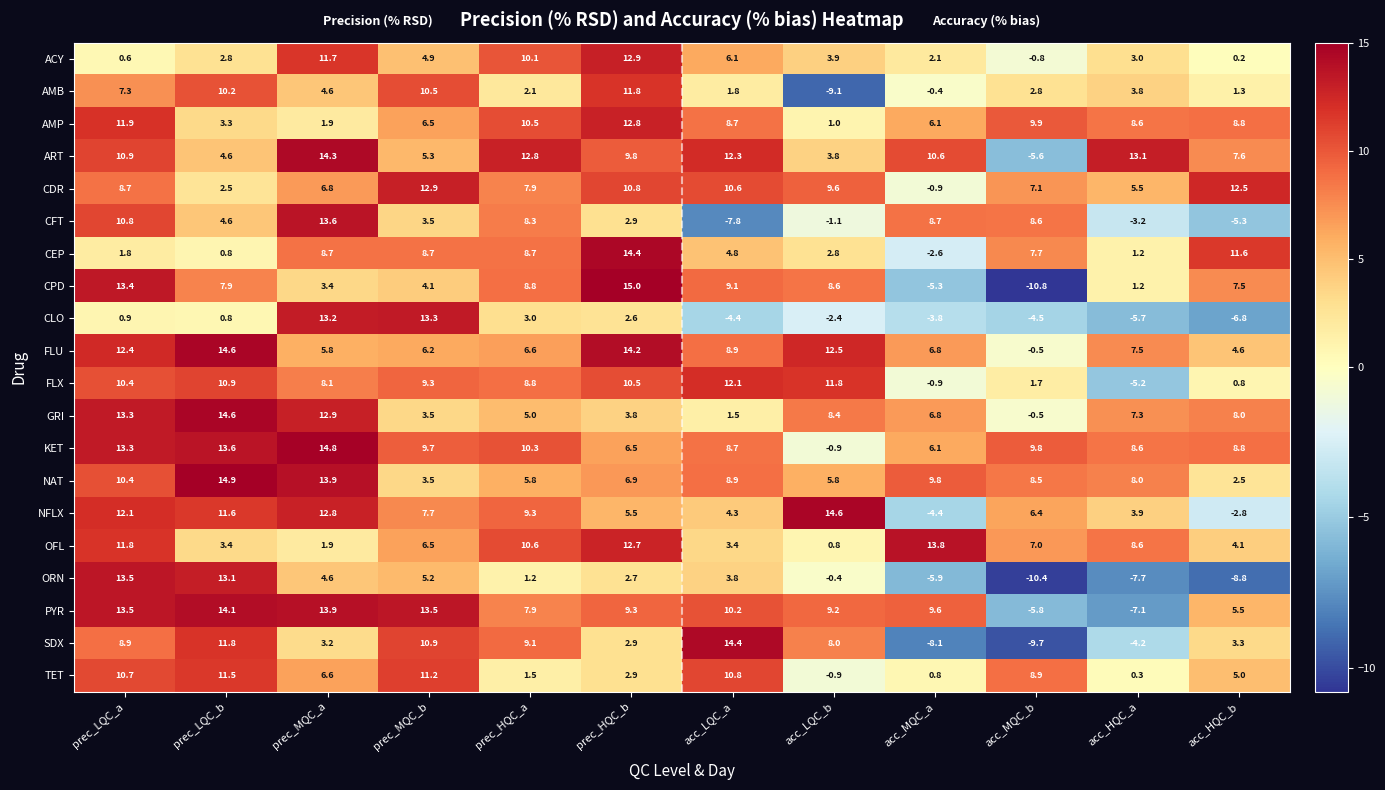

Which label corresponds to the largest value in the chart?

prec_HQC_b